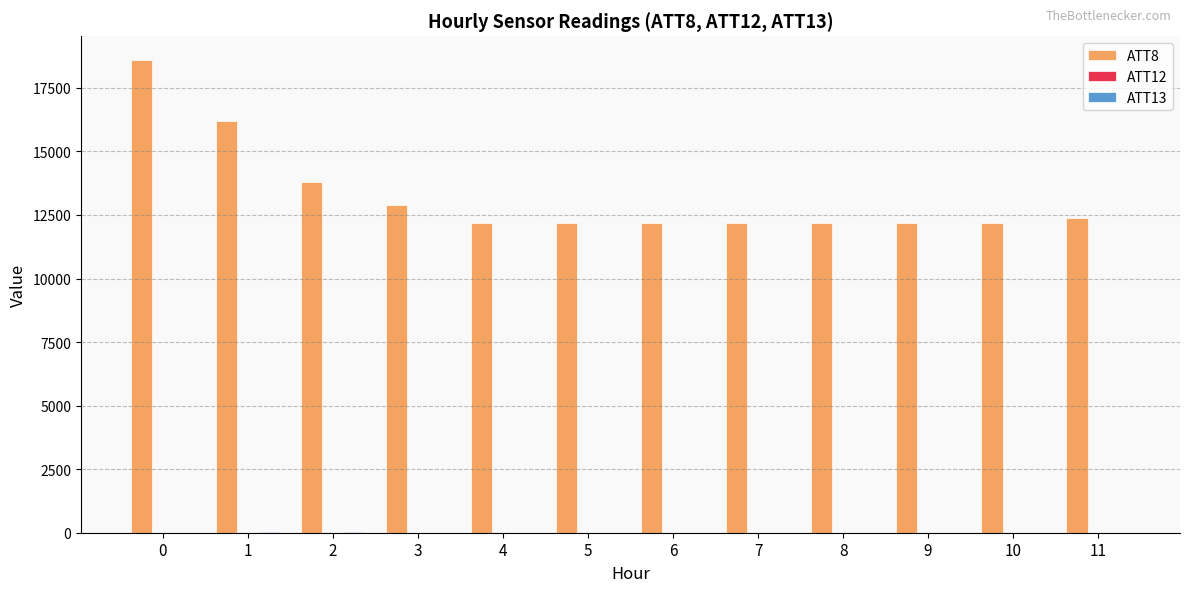

Which series has the largest total across all categories?

ATT8